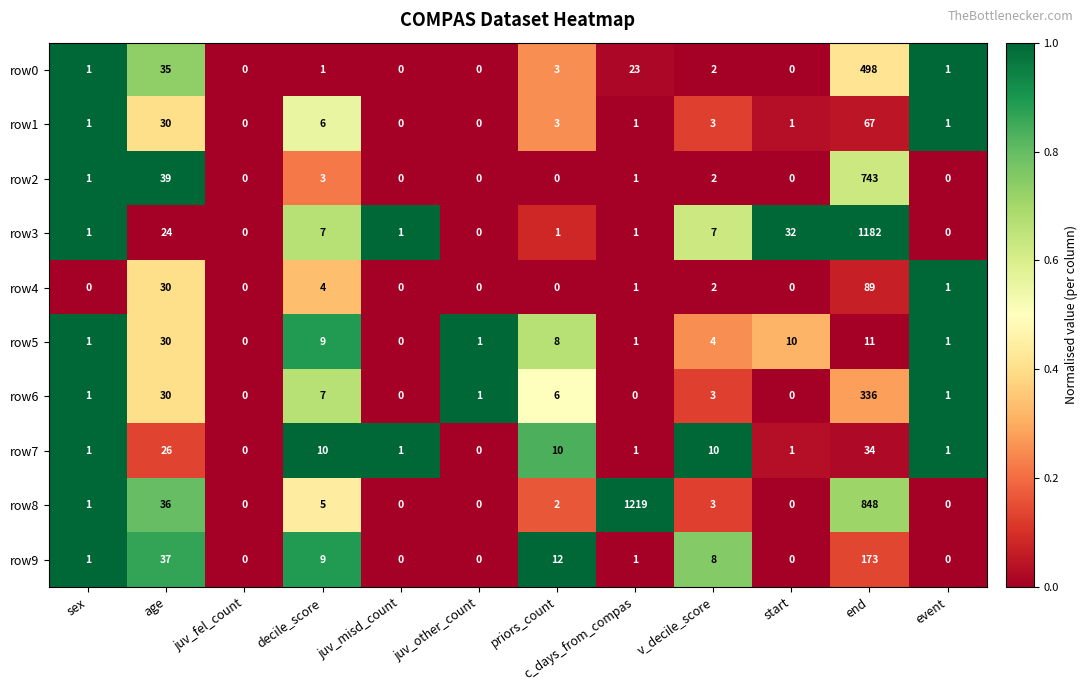

Which series has the largest range (max minus min)?

row8